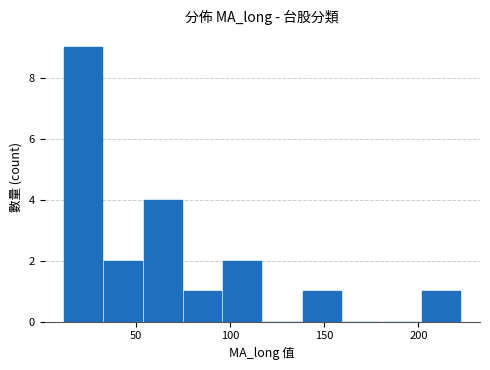

What is the greatest value displayed?

9